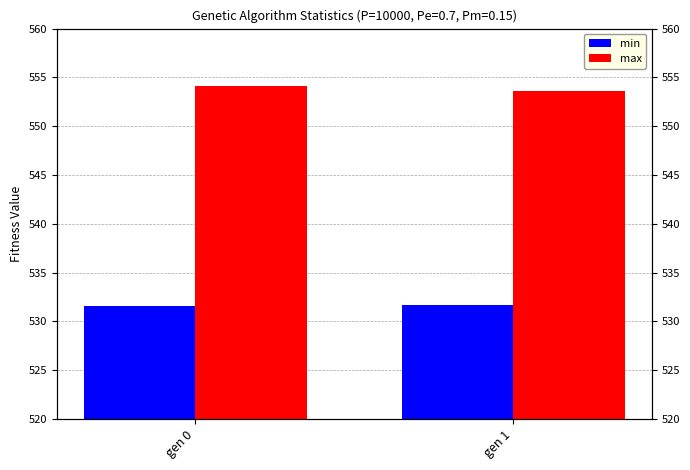

Reading right to left, list all the values displayed in this chart.

min: gen 1=531.7	gen 0=531.6
max: gen 1=553.6	gen 0=554.1